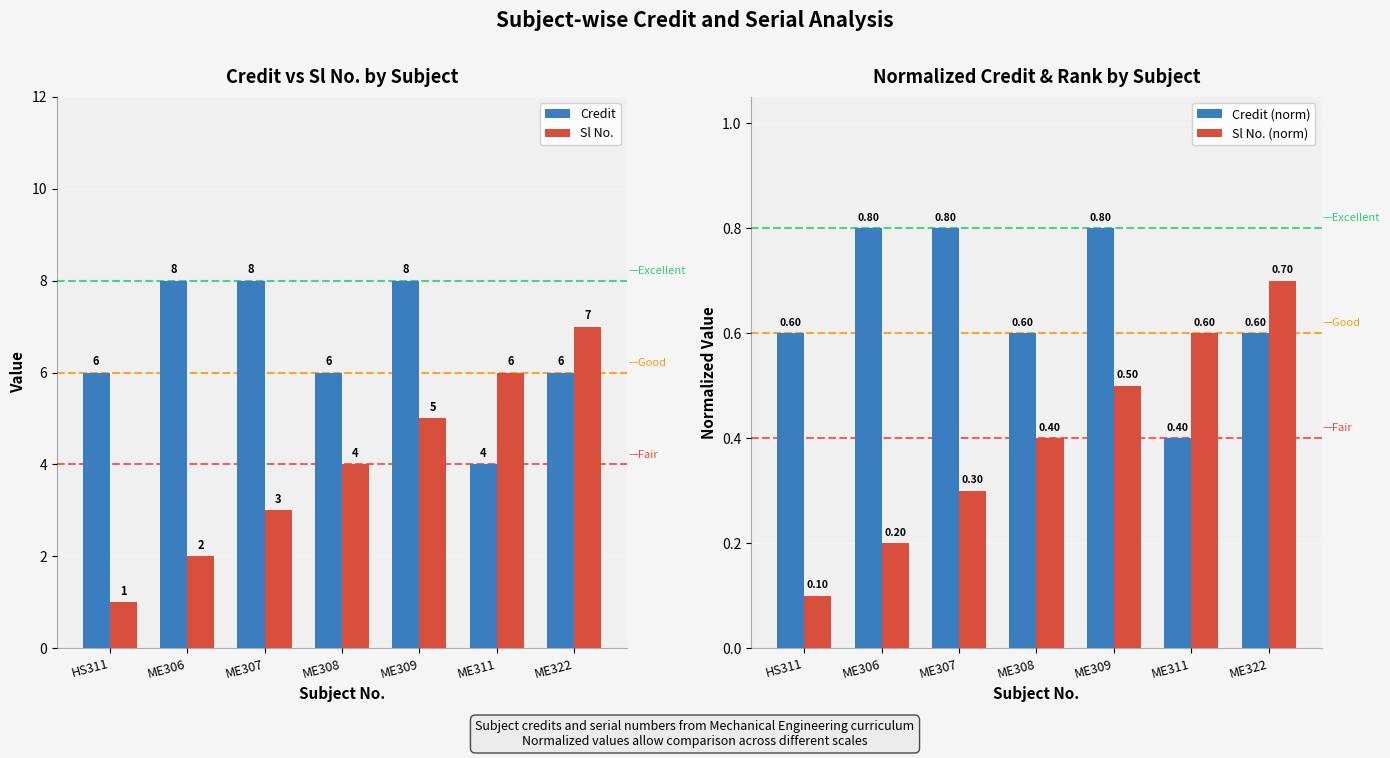

What are all the series names shown in the legend?

Credit, Sl No., Credit (norm), Sl No. (norm)